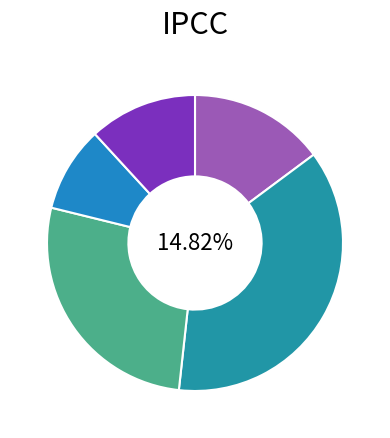

To the nearest percent, what percentage of the pie is 摸鱼子 锡鬯将行，寄同山夫子?

27%